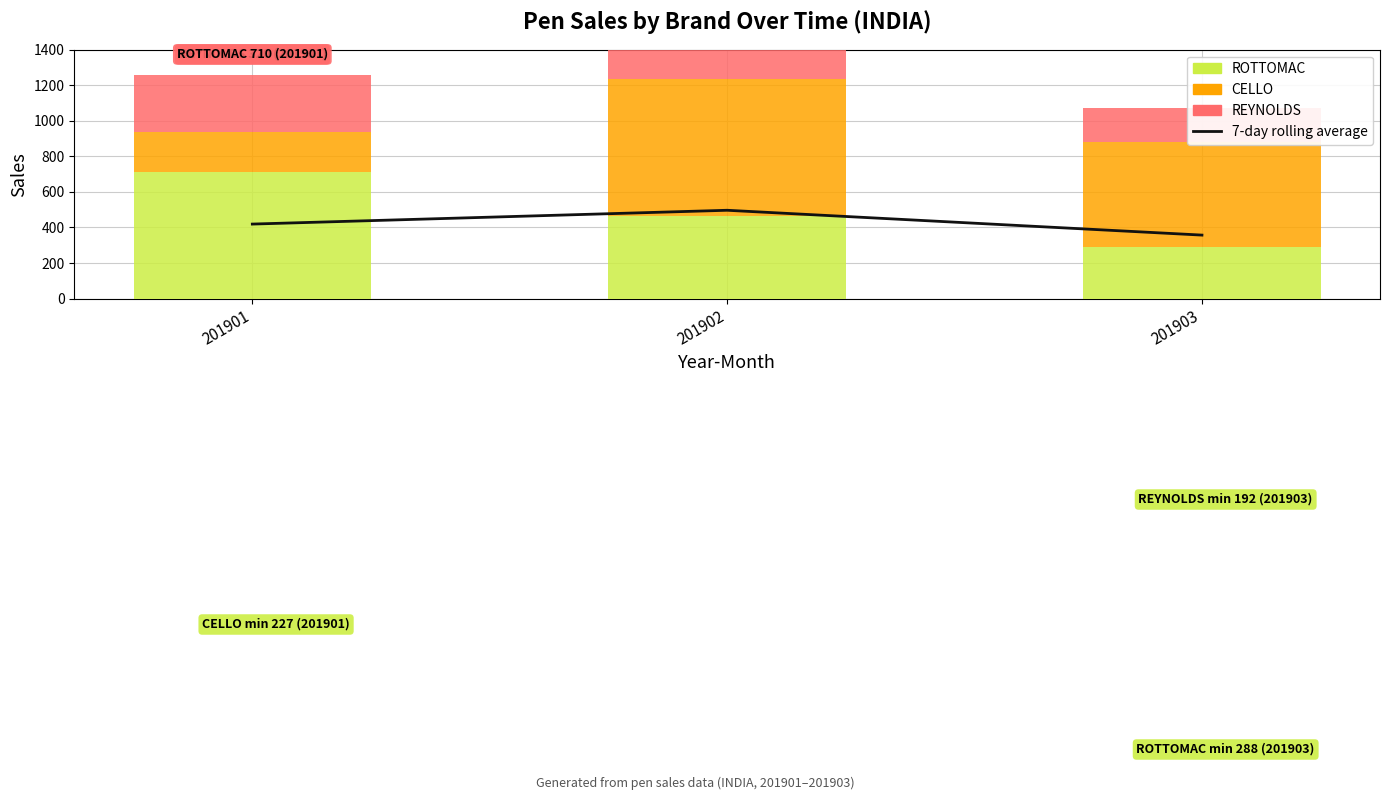

How many ROTTOMAC values are between 288 and 710?

3